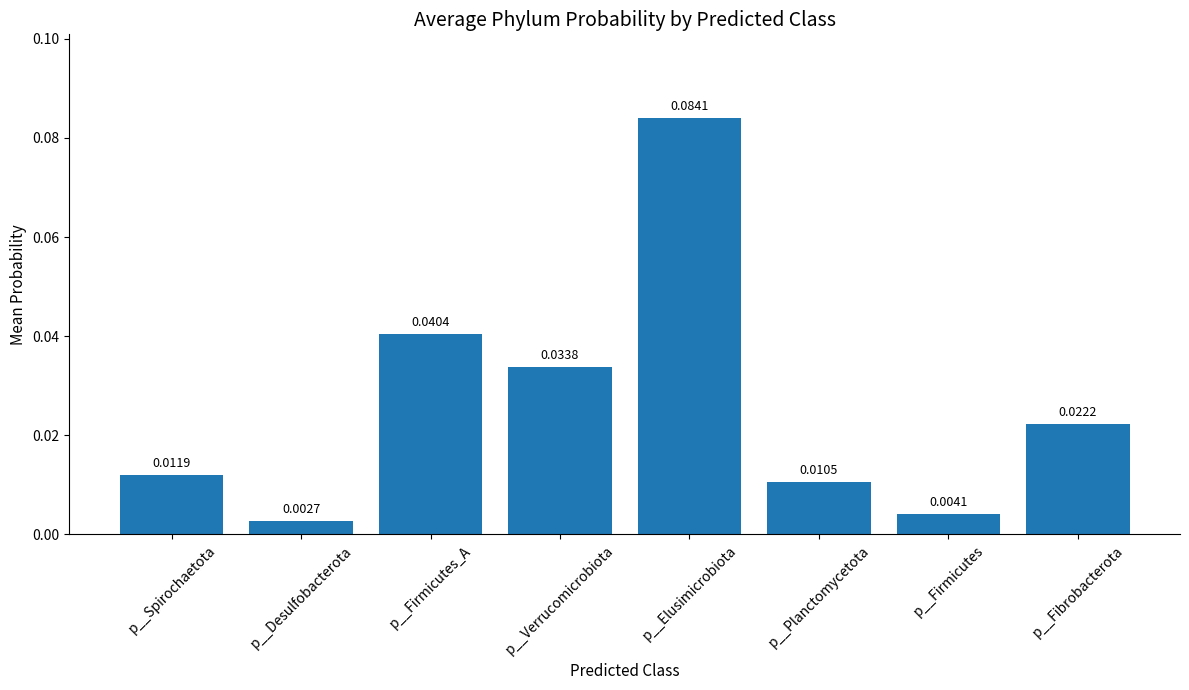

Rank the categories by value from highest to lowest.

p__Elusimicrobiota, p__Firmicutes_A, p__Verrucomicrobiota, p__Fibrobacterota, p__Spirochaetota, p__Planctomycetota, p__Firmicutes, p__Desulfobacterota